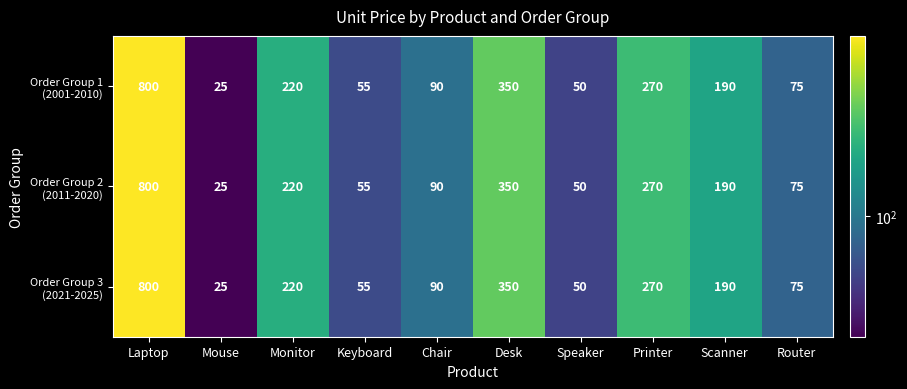

What is the total value across all series at Desk?

1050